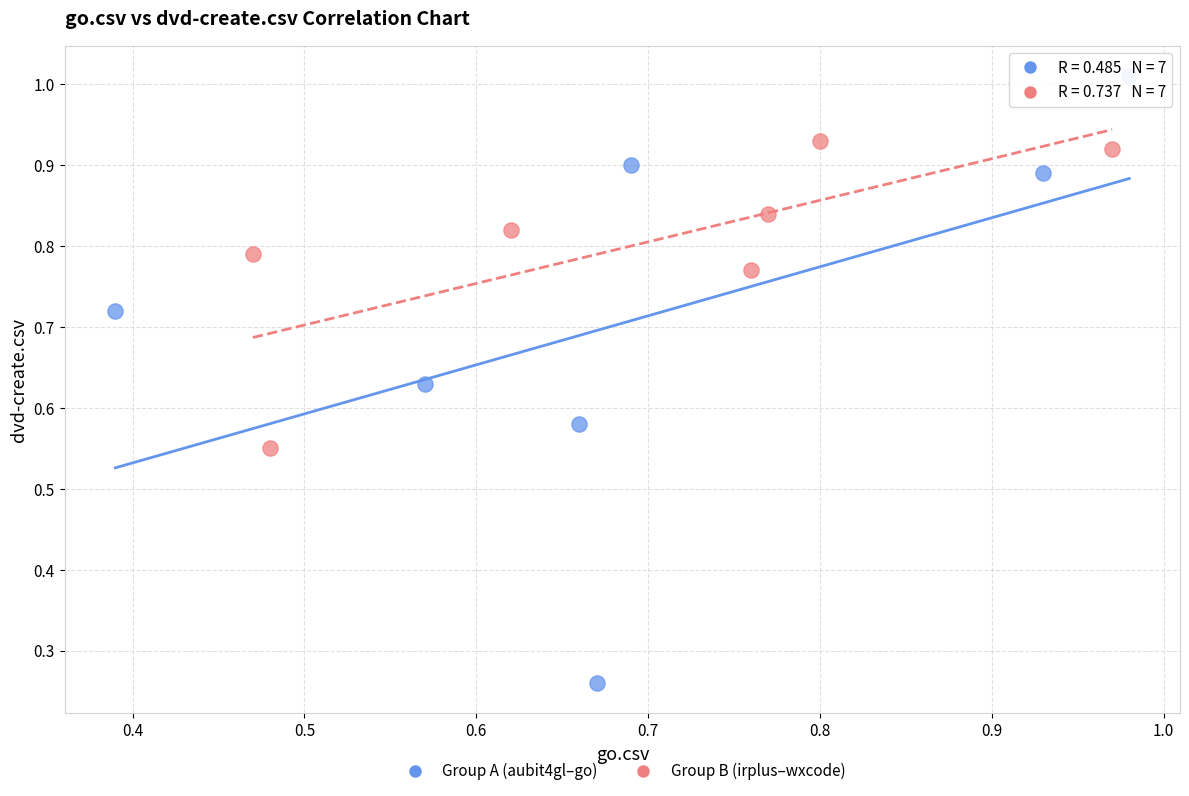

Which series reaches the minimum Y coordinate?

Group A (aubit4gl–go)